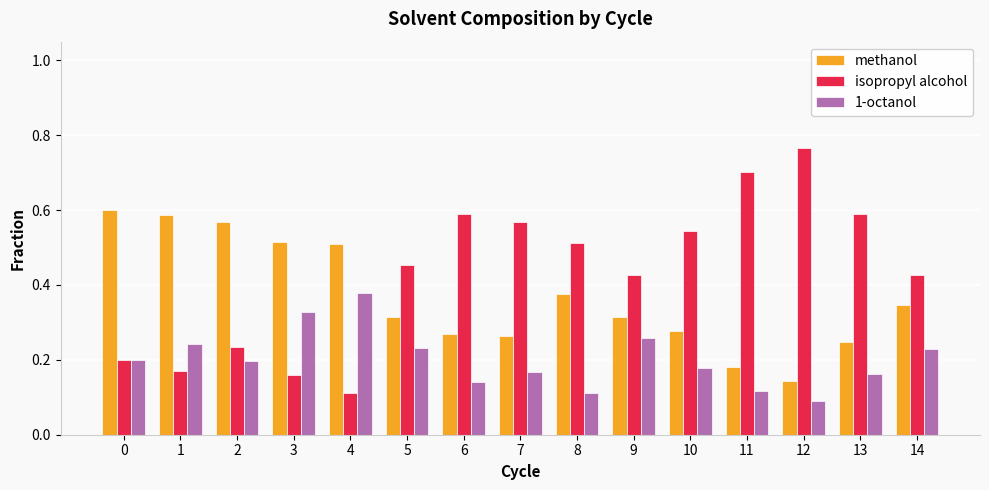

How many bars are there in total?

45